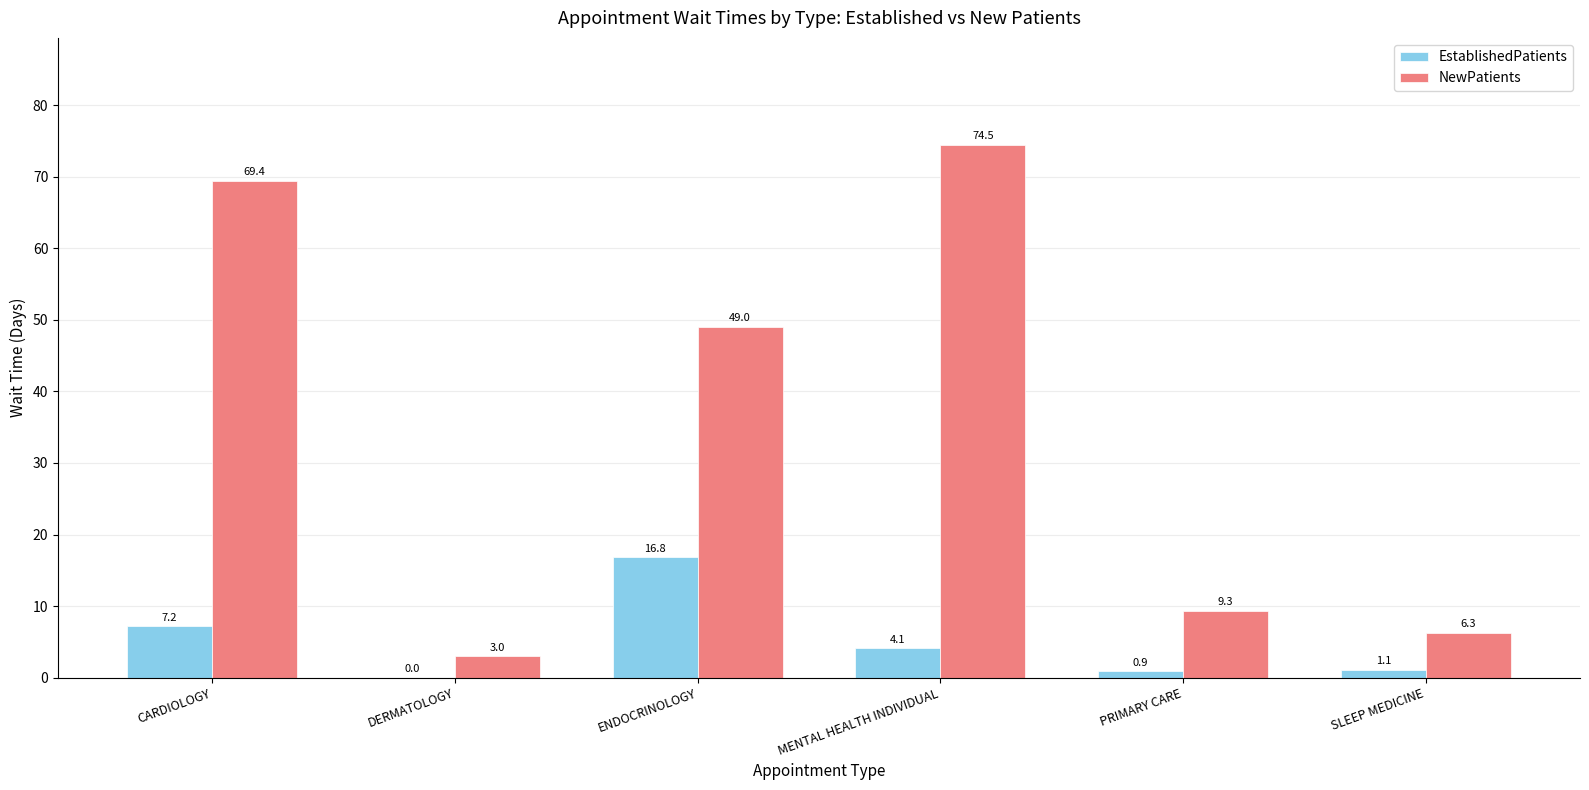

Is it true that EstablishedPatients equals 7.2 at CARDIOLOGY?

True